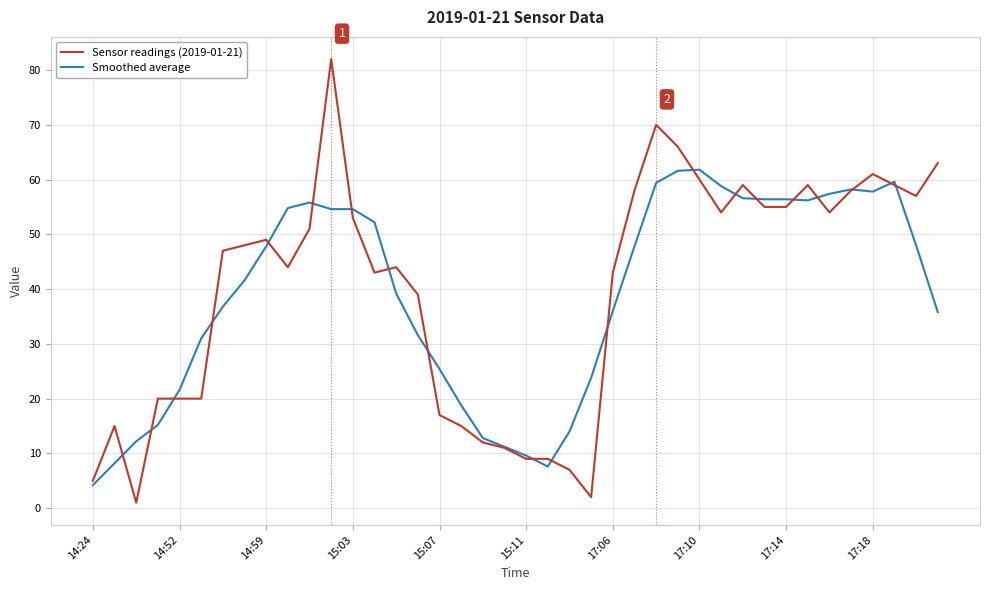

Which series has the largest range (max minus min)?

Sensor readings (2019-01-21)